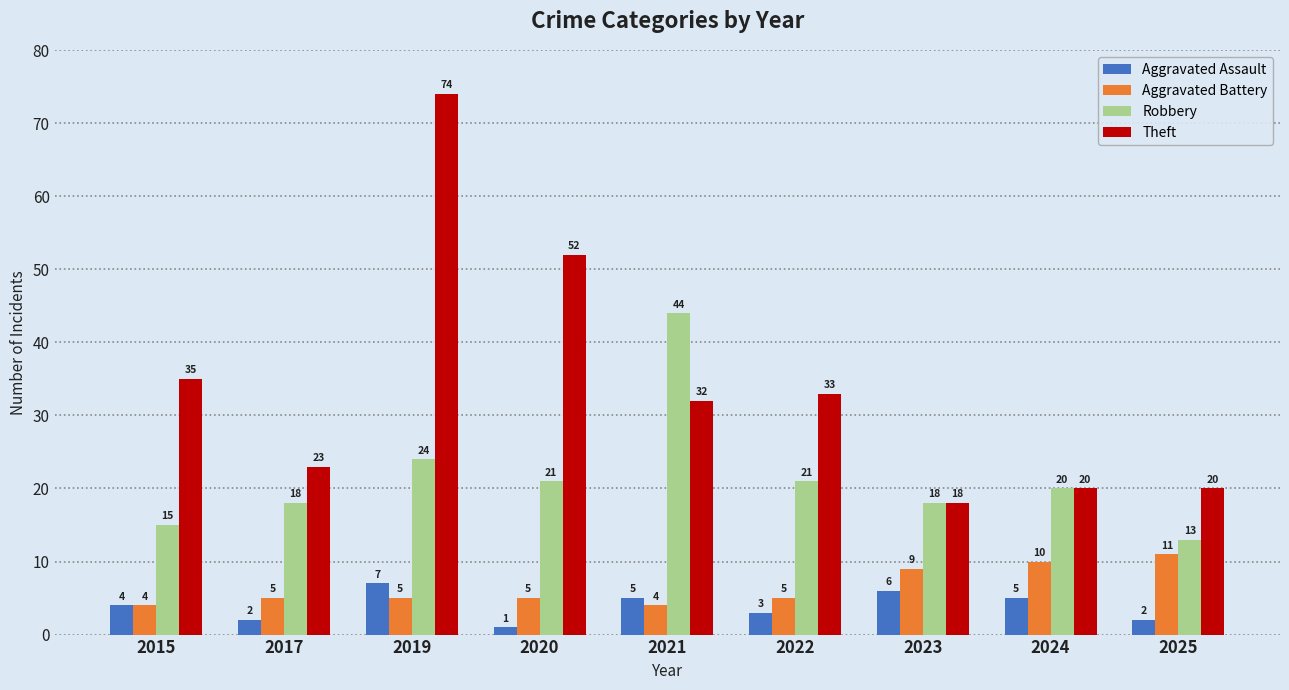

Reading right to left, what are all the values shown in this chart?

Aggravated Assault: 2025=2	2024=5	2023=6	2022=3	2021=5	2020=1	2019=7	2017=2	2015=4
Aggravated Battery: 2025=11	2024=10	2023=9	2022=5	2021=4	2020=5	2019=5	2017=5	2015=4
Robbery: 2025=13	2024=20	2023=18	2022=21	2021=44	2020=21	2019=24	2017=18	2015=15
Theft: 2025=20	2024=20	2023=18	2022=33	2021=32	2020=52	2019=74	2017=23	2015=35